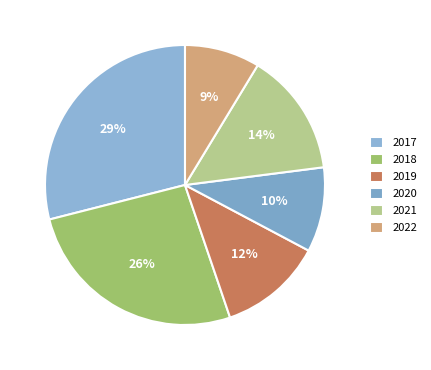

Is it true that 2022 is 9% of the pie?

True